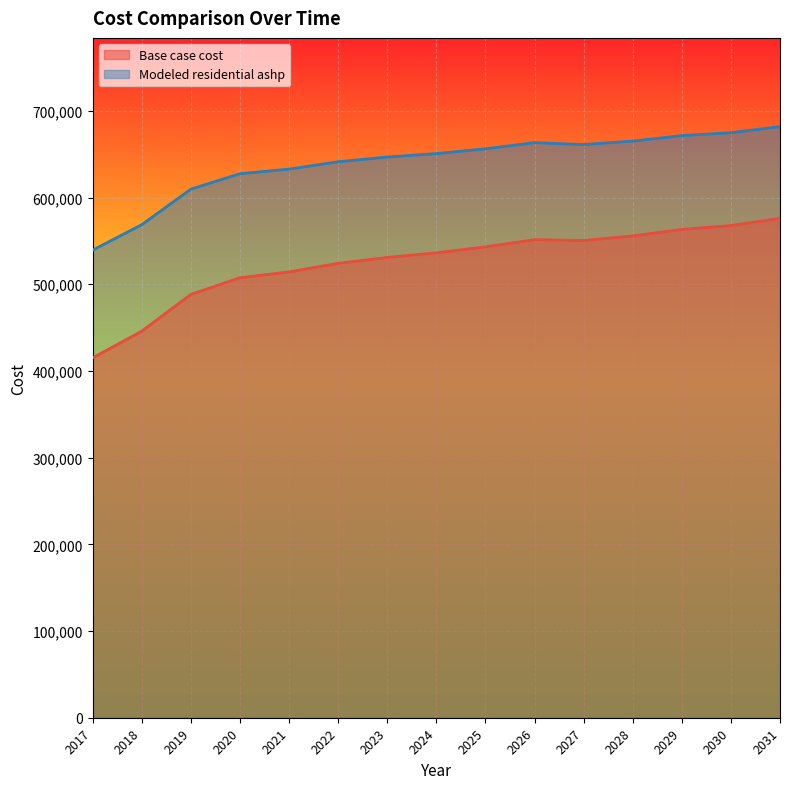

At which label does Modeled residential ashp reach its minimum?

2017